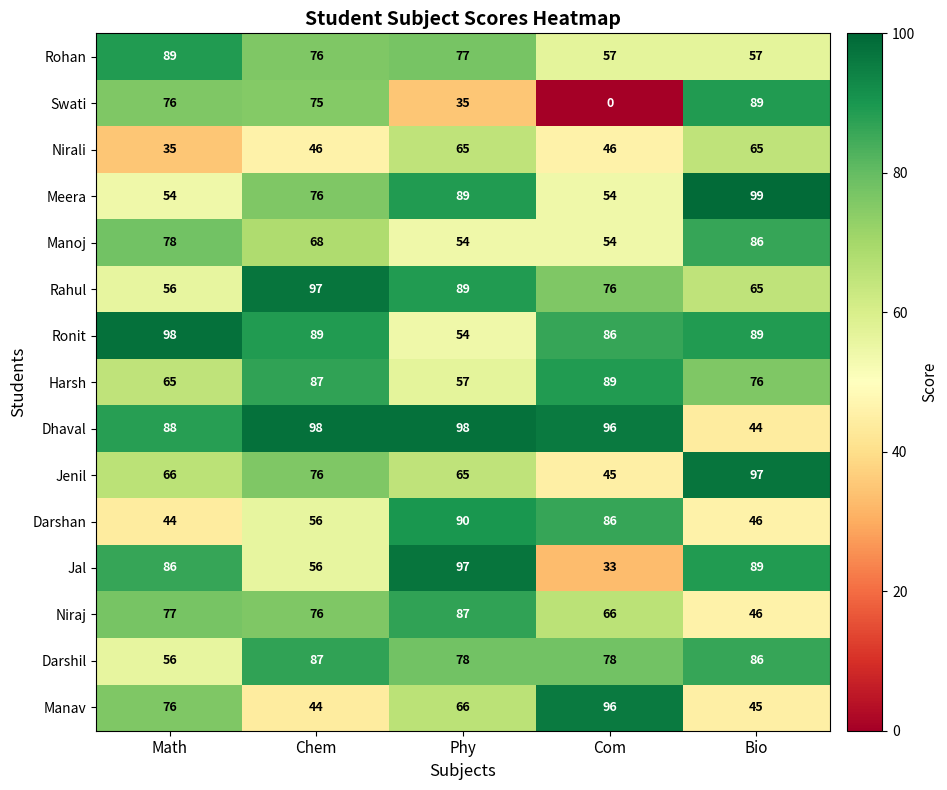

The value of Rahul at Phy is 126. True or false?

False